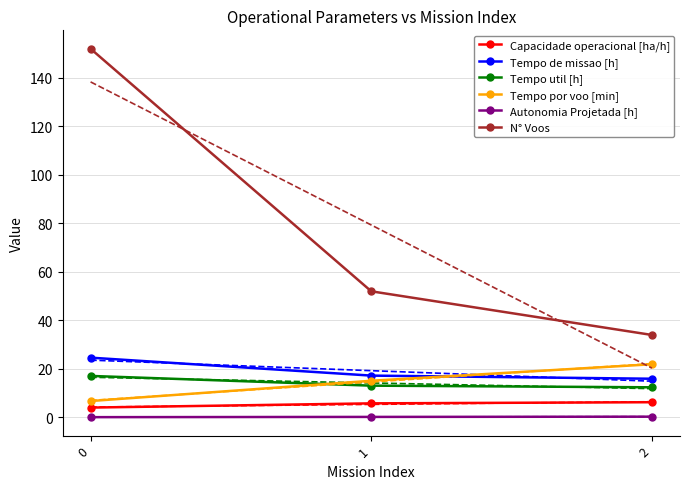

Is it true that Tempo por voo [min] equals 6.8 at 0?

True